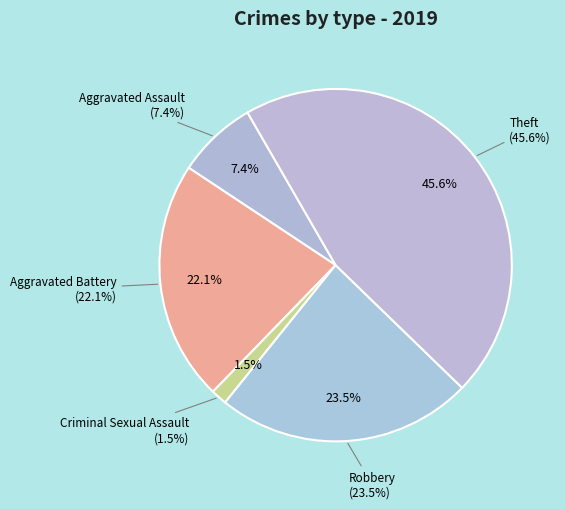

How much of the chart is everything except Aggravated Assault?

92.6%